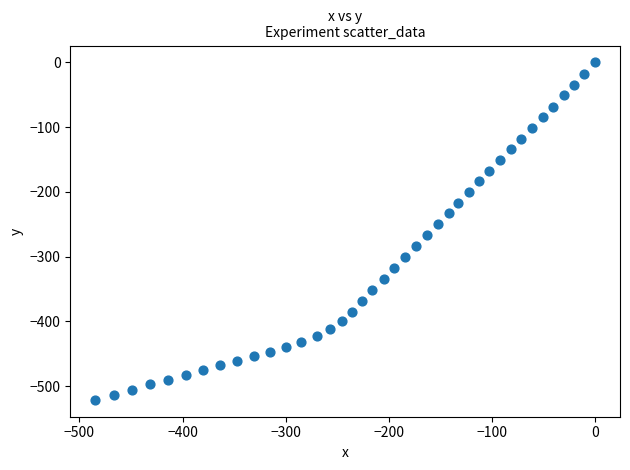

What is the range of Y values (max minus min)?

521.1